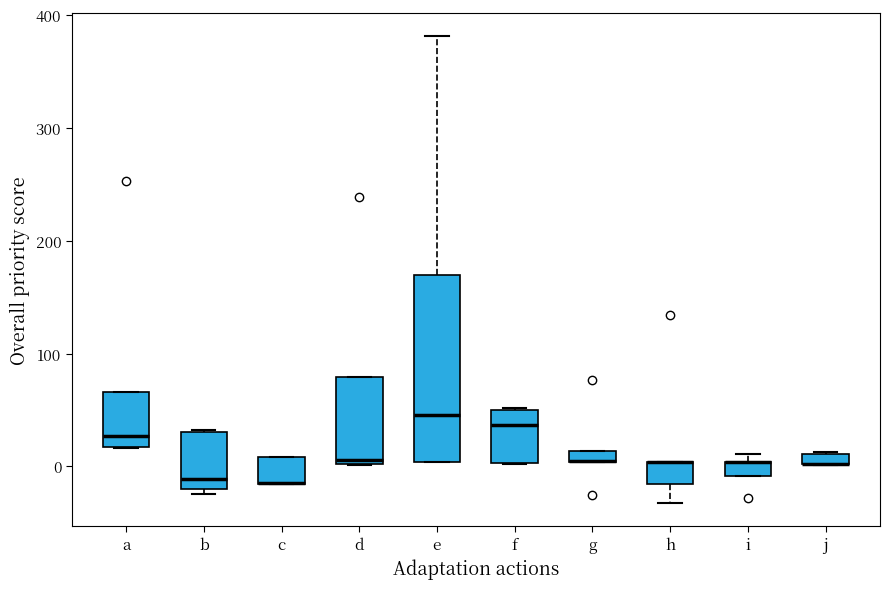

Which box is the tallest, from its lower edge to its upper edge?

e